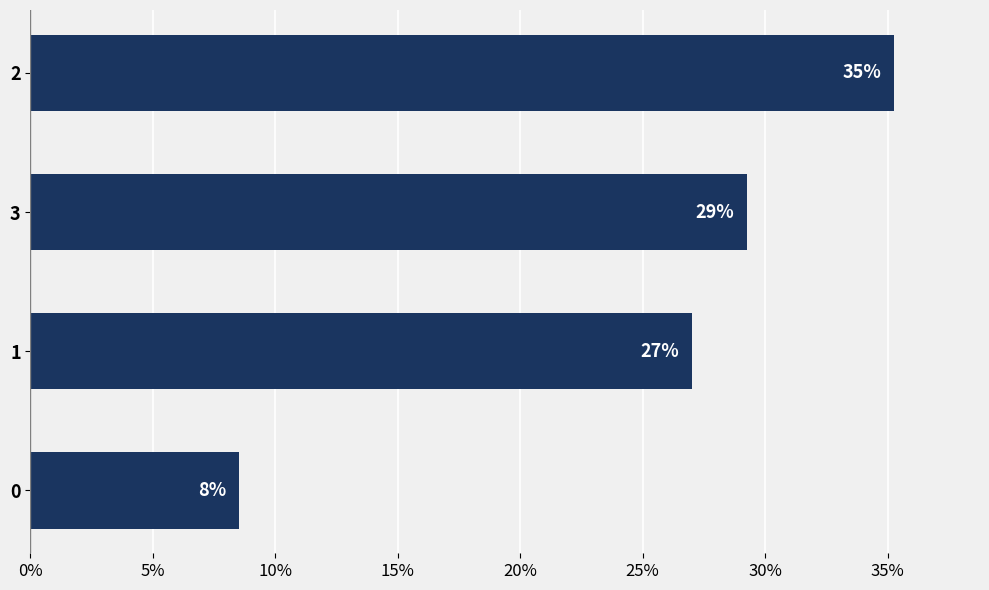

Are the bars horizontal?

Yes